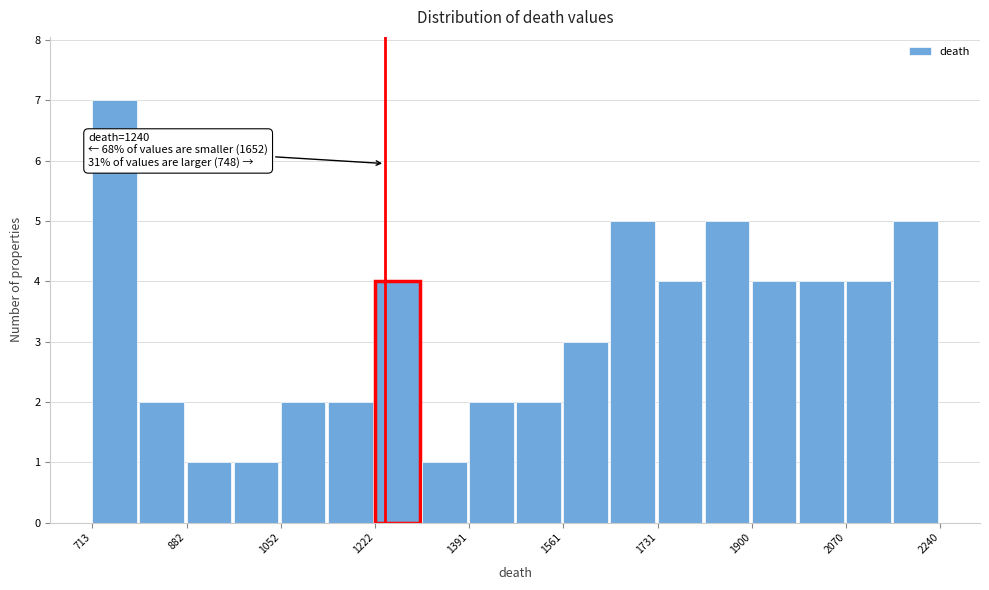

Over which range of the x-axis is the bar tallest?

720 to 800